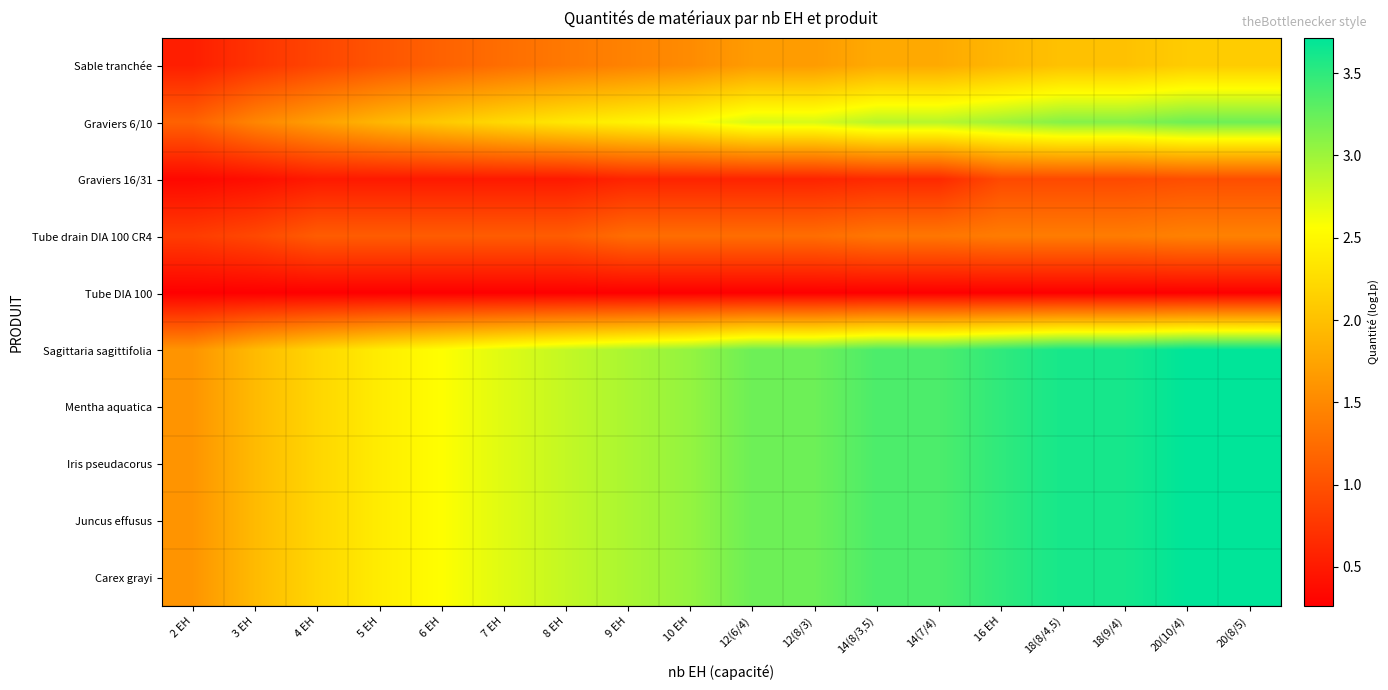

Reading left to right, extract all data points from this chart.

Sable tranchée: 2 EH=0.5	3 EH=0.7	4 EH=0.9	5 EH=1.0	6 EH=1.2	7 EH=1.3	8 EH=1.4	9 EH=1.4	10 EH=1.5	12(6/4)=1.7	12(8/3)=1.7	14(8/3,5)=1.8	14(7/4)=1.8	16 EH=1.9	18(8/4,5)=2.0	18(9/4)=2.0	20(10/4)=2.1	20(8/5)=2.1
Graviers 6/10: 2 EH=1.2	3 EH=1.5	4 EH=1.7	5 EH=1.9	6 EH=2.1	7 EH=2.2	8 EH=2.4	9 EH=2.5	10 EH=2.6	12(6/4)=2.7	12(8/3)=2.7	14(8/3,5)=2.9	14(7/4)=2.9	16 EH=3.0	18(8/4,5)=3.1	18(9/4)=3.1	20(10/4)=3.2	20(8/5)=3.2
Graviers 16/31: 2 EH=0.3	3 EH=0.4	4 EH=0.5	5 EH=0.5	6 EH=0.5	7 EH=0.5	8 EH=0.5	9 EH=0.6	10 EH=0.6	12(6/4)=0.6	12(8/3)=0.6	14(8/3,5)=0.6	14(7/4)=0.6	16 EH=0.9	18(8/4,5)=0.9	18(9/4)=0.9	20(10/4)=1.0	20(8/5)=1.0
Tube drain DIA 100 CR4: 2 EH=0.8	3 EH=0.9	4 EH=1.1	5 EH=1.1	6 EH=1.1	7 EH=1.1	8 EH=1.1	9 EH=1.3	10 EH=1.3	12(6/4)=1.3	12(8/3)=1.3	14(8/3,5)=1.3	14(7/4)=1.3	16 EH=1.4	18(8/4,5)=1.4	18(9/4)=1.4	20(10/4)=1.4	20(8/5)=1.4
Tube DIA 100: 2 EH=0.3	3 EH=0.3	4 EH=0.3	5 EH=0.3	6 EH=0.3	7 EH=0.3	8 EH=0.3	9 EH=0.3	10 EH=0.3	12(6/4)=0.3	12(8/3)=0.3	14(8/3,5)=0.3	14(7/4)=0.3	16 EH=0.3	18(8/4,5)=0.3	18(9/4)=0.3	20(10/4)=0.3	20(8/5)=0.3
Sagittaria sagittifolia: 2 EH=1.6	3 EH=1.9	4 EH=2.2	5 EH=2.4	6 EH=2.6	7 EH=2.7	8 EH=2.8	9 EH=2.9	10 EH=3.0	12(6/4)=3.2	12(8/3)=3.2	14(8/3,5)=3.4	14(7/4)=3.4	16 EH=3.5	18(8/4,5)=3.6	18(9/4)=3.6	20(10/4)=3.7	20(8/5)=3.7
Mentha aquatica: 2 EH=1.6	3 EH=1.9	4 EH=2.2	5 EH=2.4	6 EH=2.6	7 EH=2.7	8 EH=2.8	9 EH=2.9	10 EH=3.0	12(6/4)=3.2	12(8/3)=3.2	14(8/3,5)=3.4	14(7/4)=3.4	16 EH=3.5	18(8/4,5)=3.6	18(9/4)=3.6	20(10/4)=3.7	20(8/5)=3.7
Iris pseudacorus: 2 EH=1.6	3 EH=1.9	4 EH=2.2	5 EH=2.4	6 EH=2.6	7 EH=2.7	8 EH=2.8	9 EH=2.9	10 EH=3.0	12(6/4)=3.2	12(8/3)=3.2	14(8/3,5)=3.4	14(7/4)=3.4	16 EH=3.5	18(8/4,5)=3.6	18(9/4)=3.6	20(10/4)=3.7	20(8/5)=3.7
Juncus effusus: 2 EH=1.6	3 EH=1.9	4 EH=2.2	5 EH=2.4	6 EH=2.6	7 EH=2.7	8 EH=2.8	9 EH=2.9	10 EH=3.0	12(6/4)=3.2	12(8/3)=3.2	14(8/3,5)=3.4	14(7/4)=3.4	16 EH=3.5	18(8/4,5)=3.6	18(9/4)=3.6	20(10/4)=3.7	20(8/5)=3.7
Carex grayi: 2 EH=1.6	3 EH=1.9	4 EH=2.2	5 EH=2.4	6 EH=2.6	7 EH=2.7	8 EH=2.8	9 EH=2.9	10 EH=3.0	12(6/4)=3.2	12(8/3)=3.2	14(8/3,5)=3.4	14(7/4)=3.4	16 EH=3.5	18(8/4,5)=3.6	18(9/4)=3.6	20(10/4)=3.7	20(8/5)=3.7